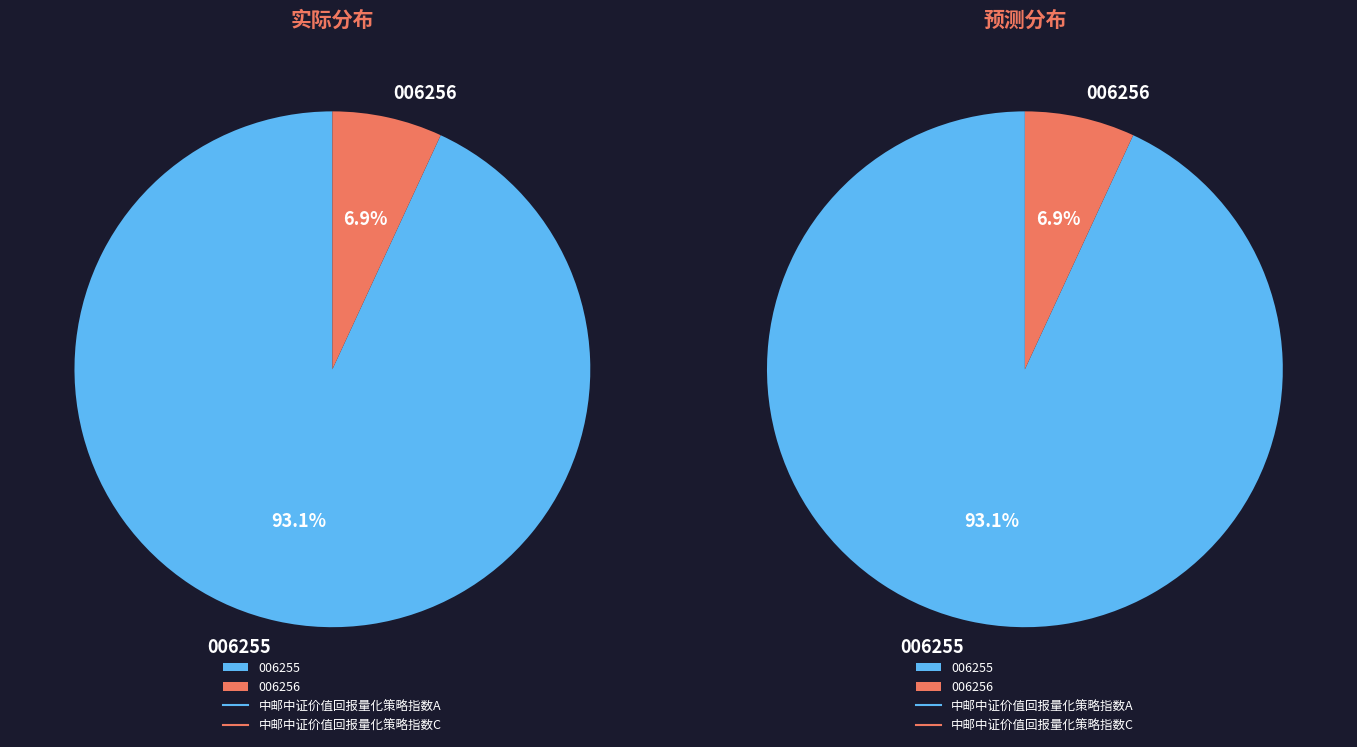

What percentage is the 中邮中证价值回报量化策略指数A slice, to the nearest percent?

93%